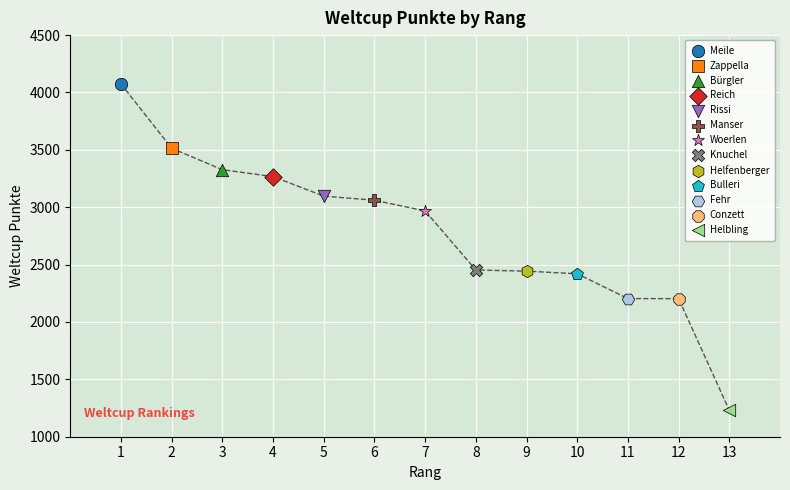

What are all the series names shown in the legend?

Meile, Zappella, Bürgler, Reich, Rissi, Manser, Woerlen, Knuchel, Helfenberger, Bulleri, Fehr, Conzett, Helbling